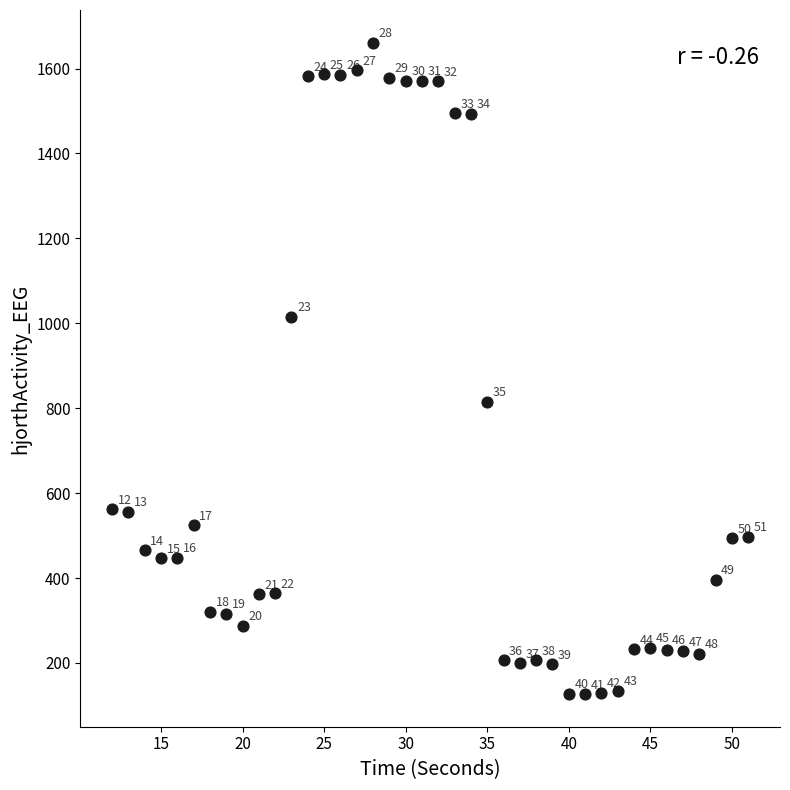

What Y value in the scatter plot is closest to 893?

814.8